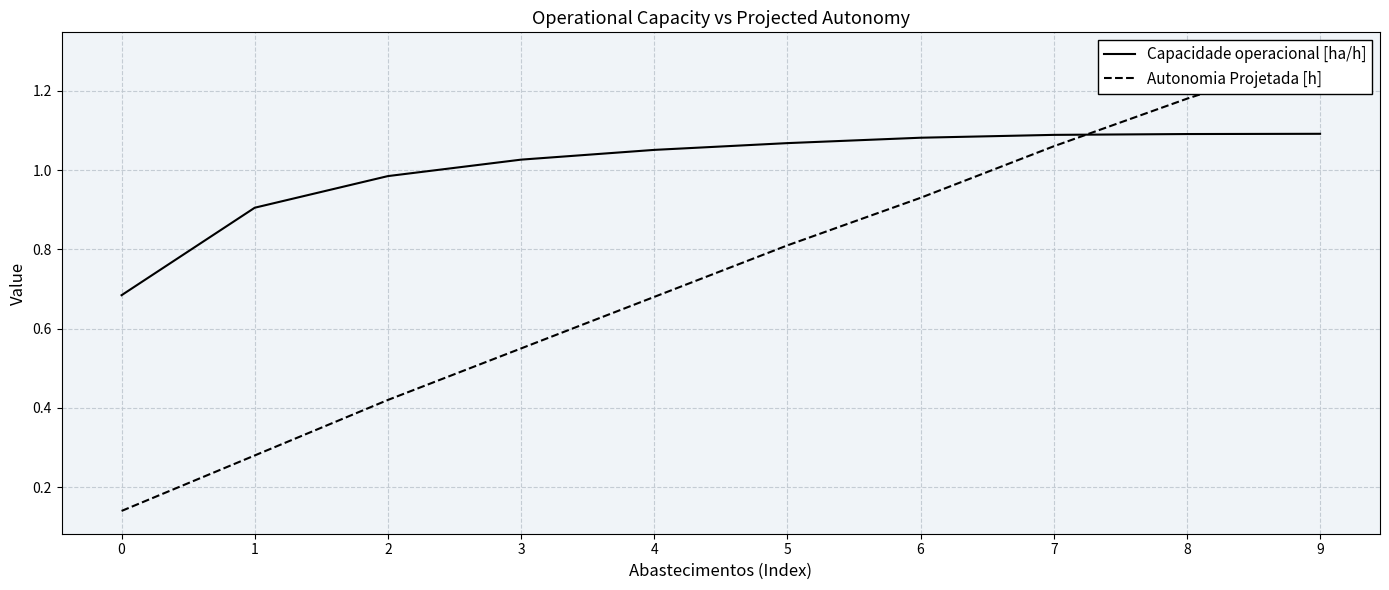

Where do Autonomia Projetada [h] and Capacidade operacional [ha/h] first cross each other?

7 and 8